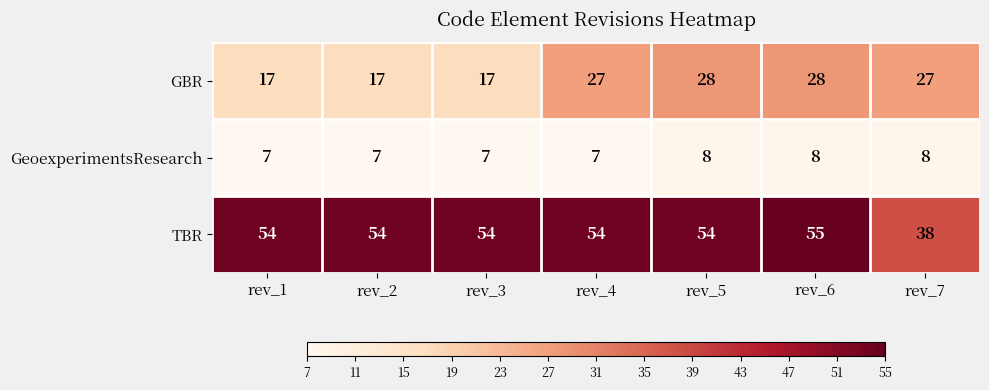

Rank the series by their maximum value, from lowest to highest.

GeoexperimentsResearch, GBR, TBR